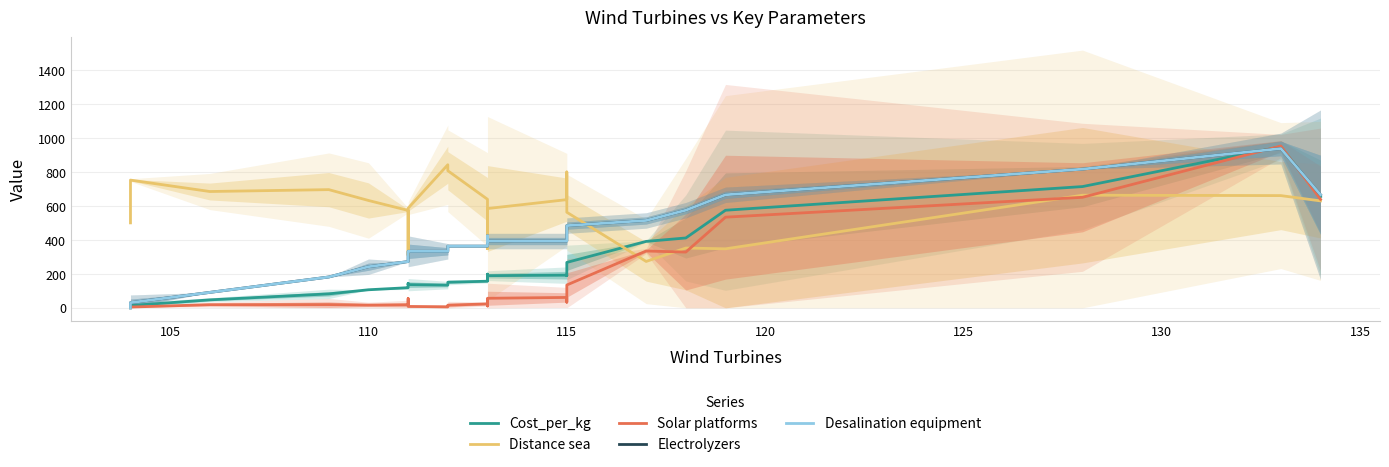

Rank the series by their maximum value, from lowest to highest.

Distance sea, Electrolyzers, Desalination equipment, Cost_per_kg, Solar platforms